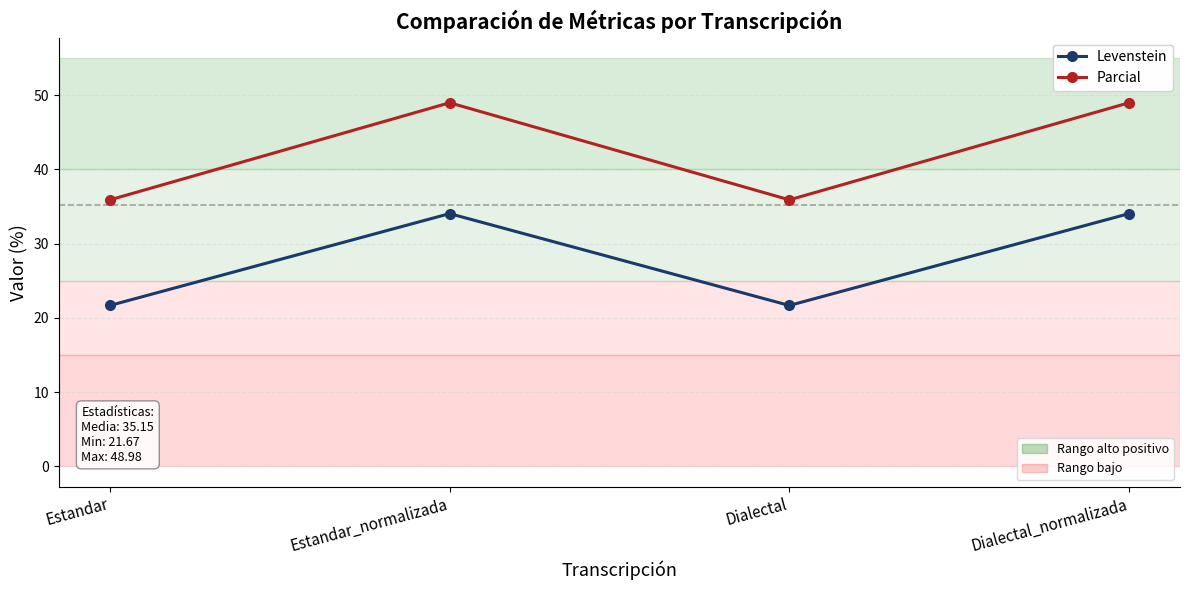

What is the label of the 1st point from the left?

Estandar